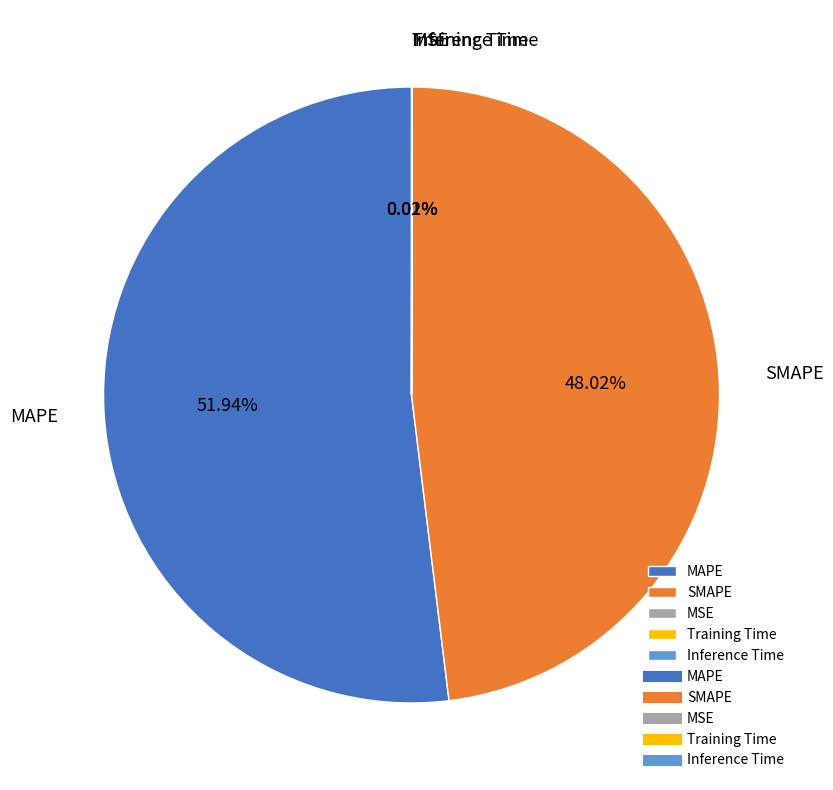

Is it true that MAPE is 62% of the pie?

False